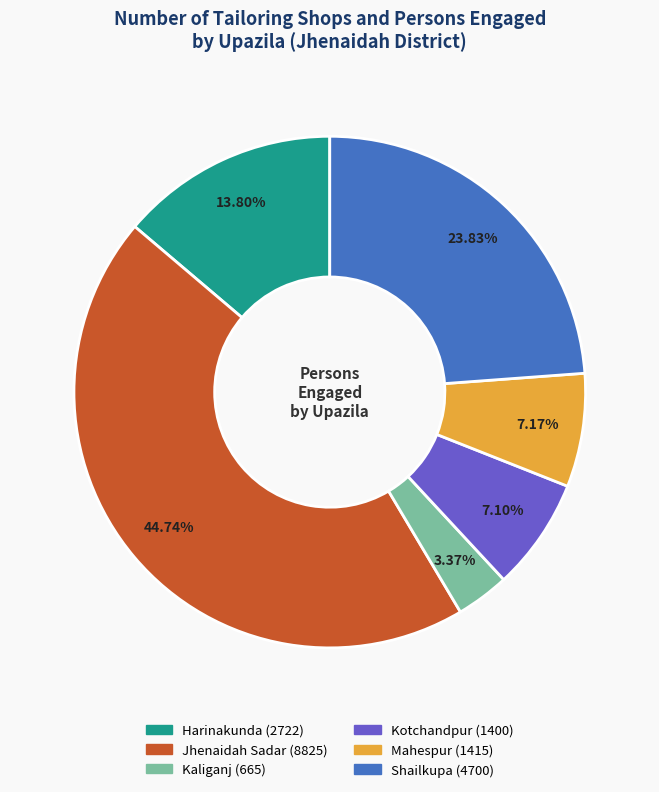

Which slice is the smallest?

Kaliganj